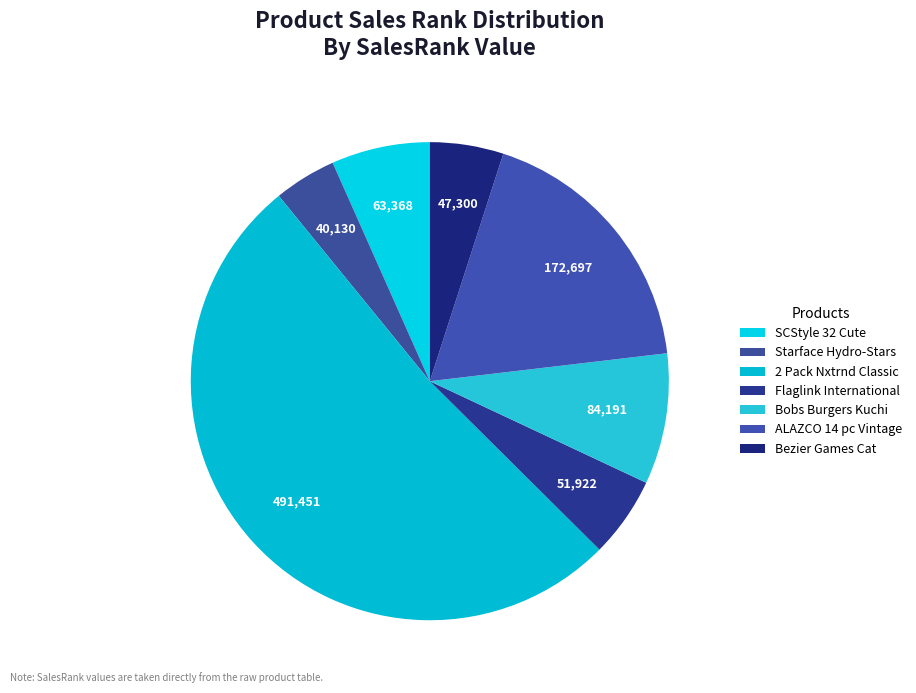

How many slices are in this pie chart?

7